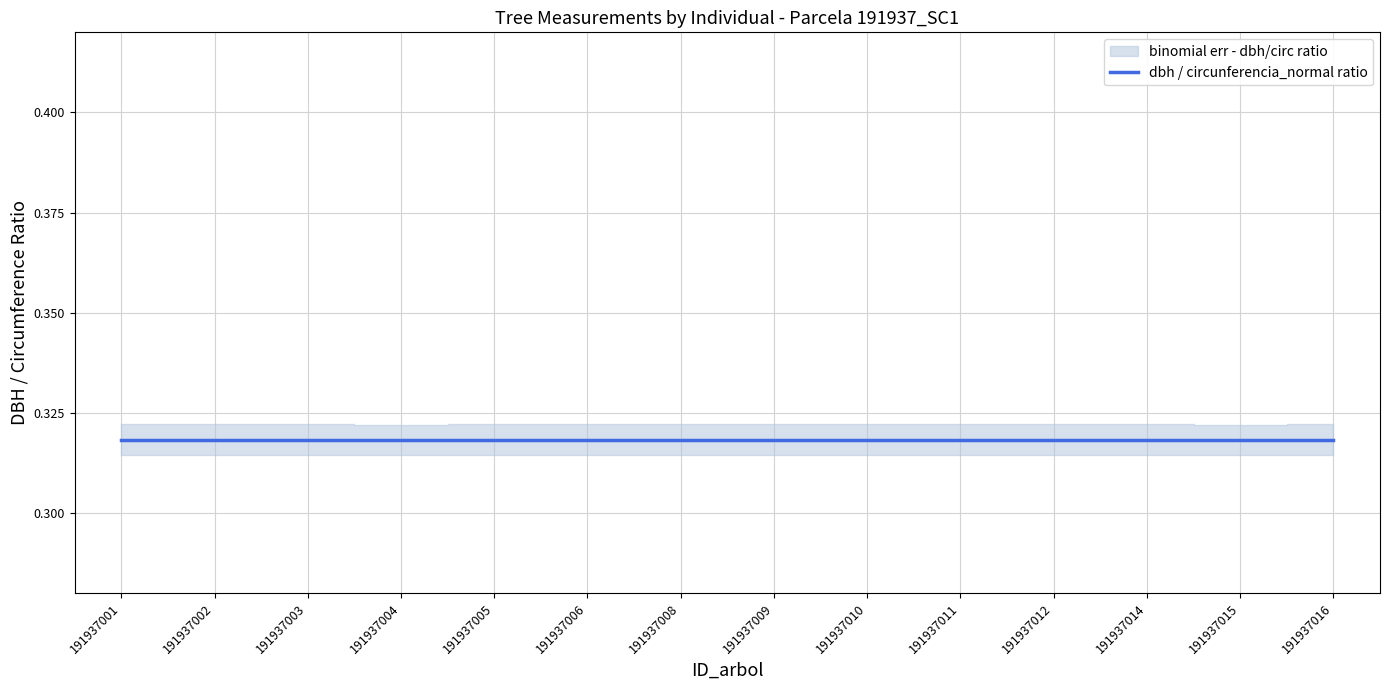

Rank the categories by value from lowest to highest.

191937015, 191937004, 191937014, 191937016, 191937001, 191937002, 191937006, 191937005, 191937011, 191937012, 191937008, 191937003, 191937010, 191937009